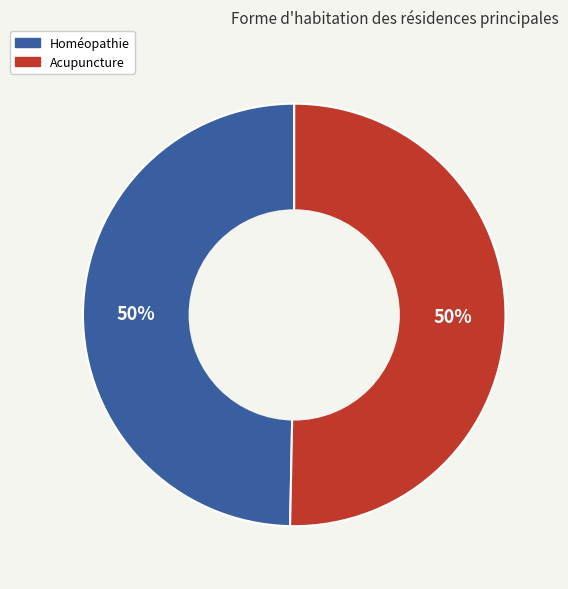

Count the number of slices in the pie.

2